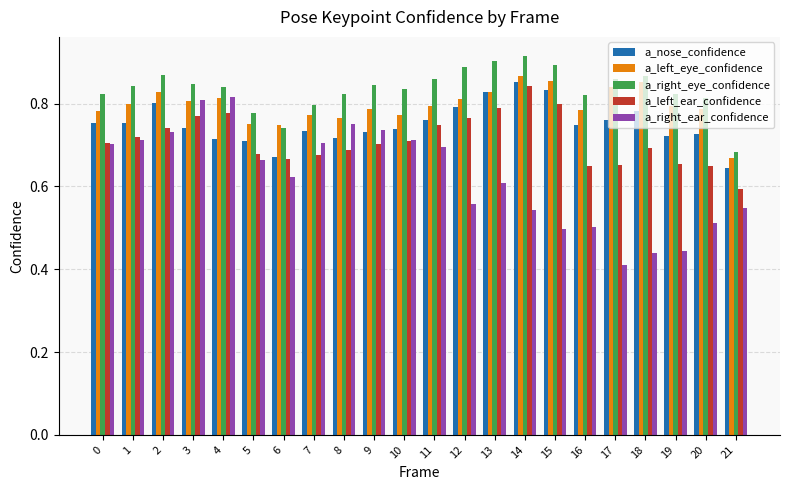

How many a_left_ear_confidence values are between 0 and 1?

22